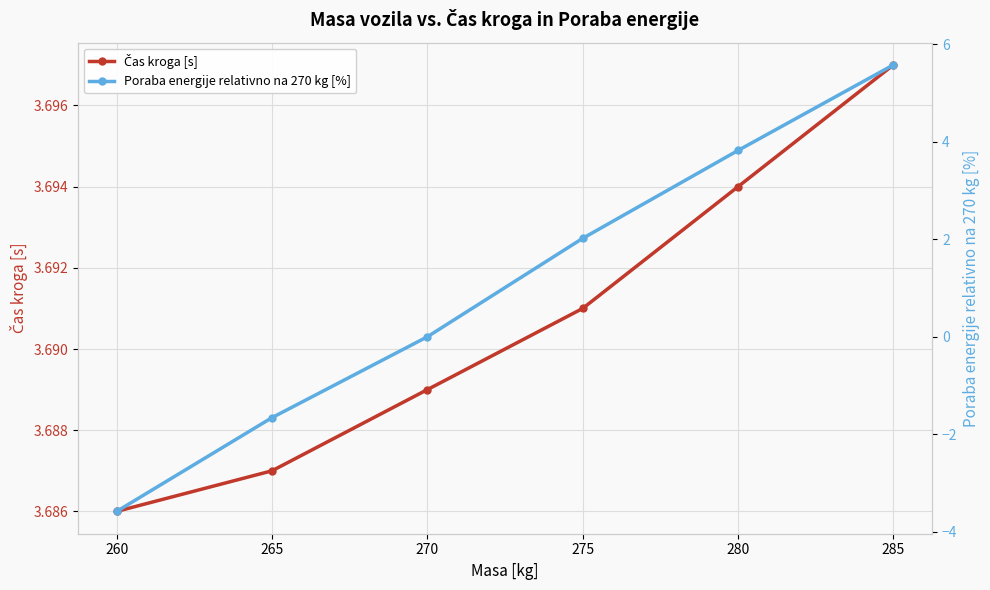

How many values in the Poraba energije relativno na 270 kg [%] series are below 2?

3